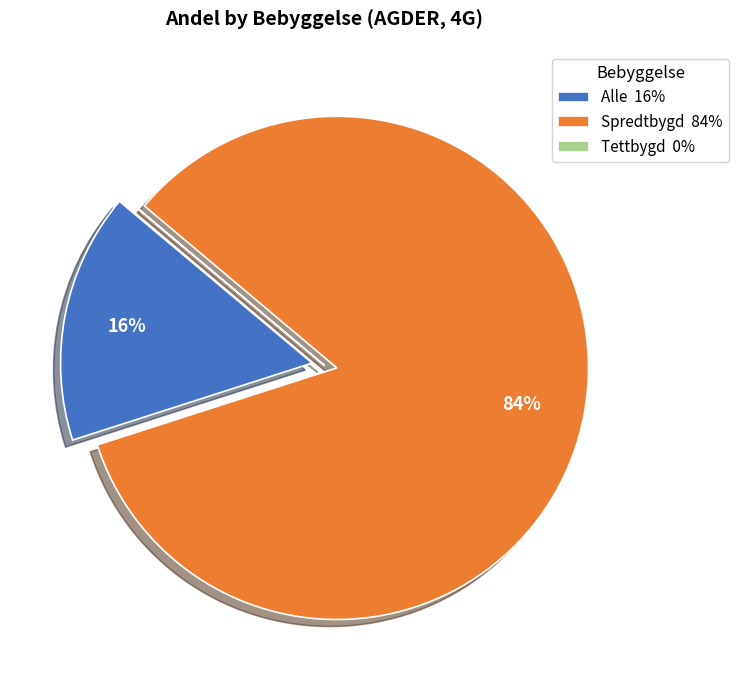

Does Spredtbygd represent more than half of the total?

Yes